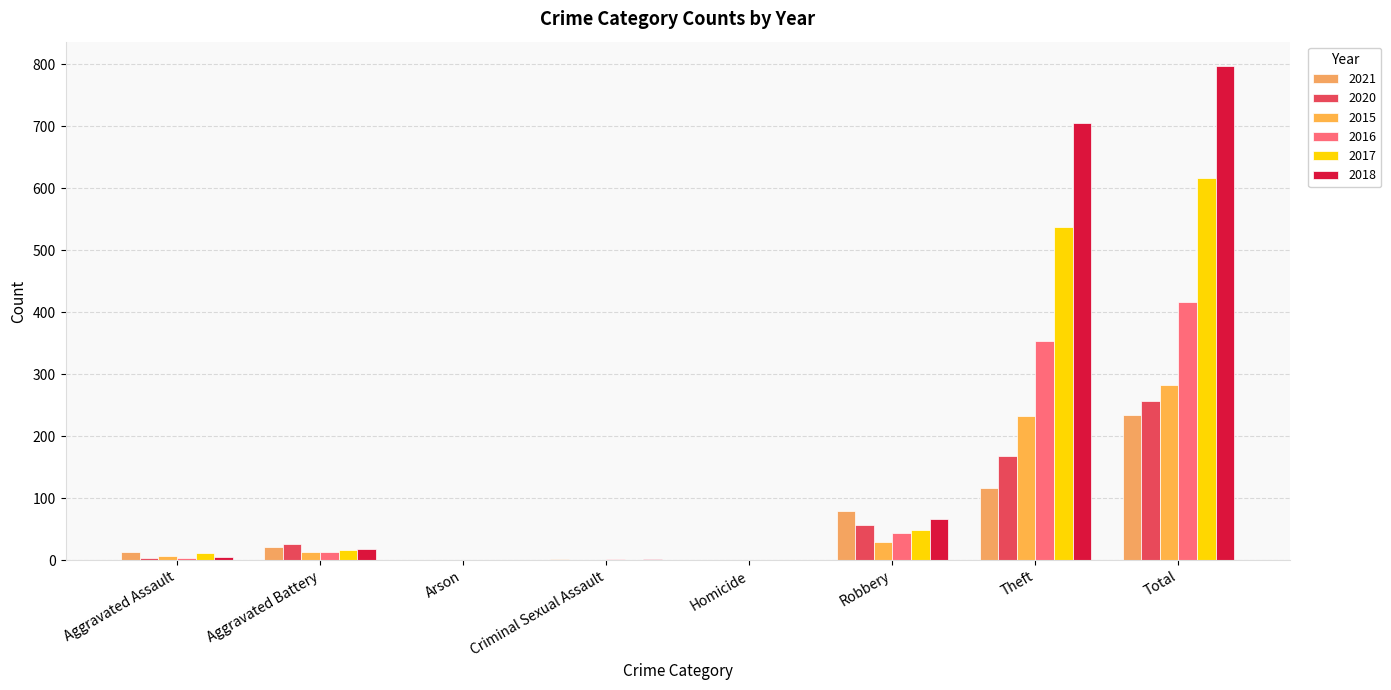

The value of 2021 at Homicide is 2. True or false?

False